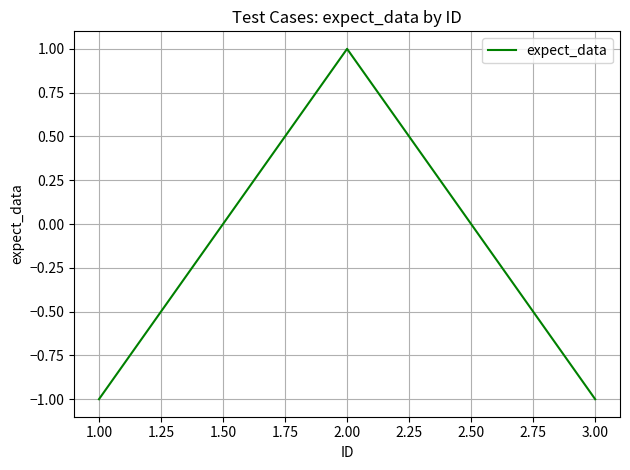

Which label corresponds to the largest value in the chart?

2.00